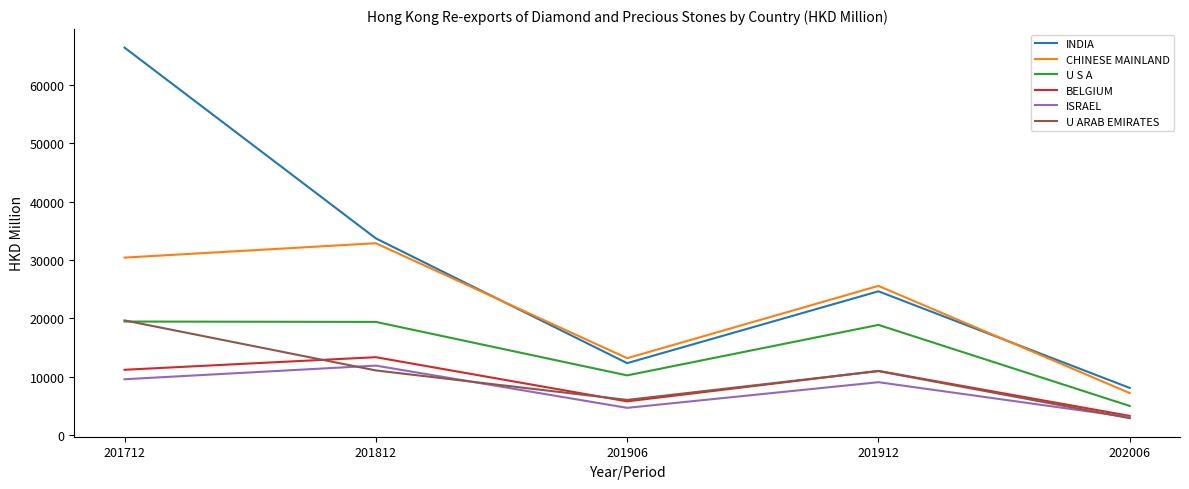

What is the maximum value shown in the chart?

66317.7